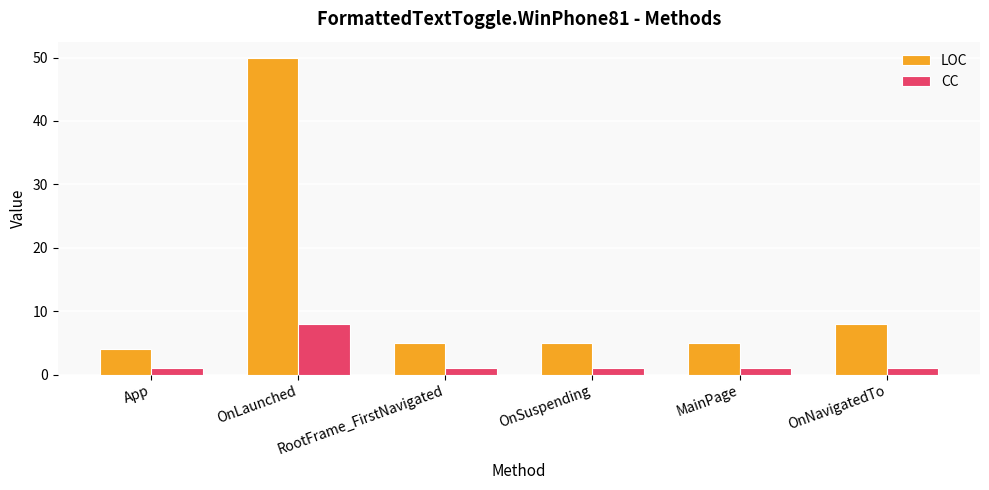

What is the spread (max minus min) of values at OnNavigatedTo?

7